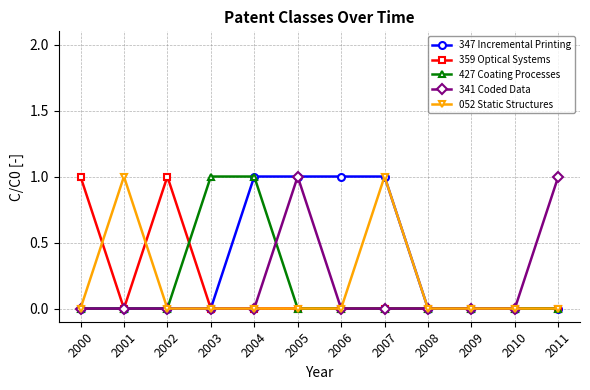

Reading left to right, what are all the values shown in this chart?

347 Incremental Printing: 2000=0	2001=0	2002=0	2003=0	2004=1	2005=1	2006=1	2007=1	2008=0	2009=0	2010=0	2011=0
359 Optical Systems: 2000=1	2001=0	2002=1	2003=0	2004=0	2005=0	2006=0	2007=0	2008=0	2009=0	2010=0	2011=0
427 Coating Processes: 2000=0	2001=0	2002=0	2003=1	2004=1	2005=0	2006=0	2007=0	2008=0	2009=0	2010=0	2011=0
341 Coded Data: 2000=0	2001=0	2002=0	2003=0	2004=0	2005=1	2006=0	2007=0	2008=0	2009=0	2010=0	2011=1
052 Static Structures: 2000=0	2001=1	2002=0	2003=0	2004=0	2005=0	2006=0	2007=1	2008=0	2009=0	2010=0	2011=0